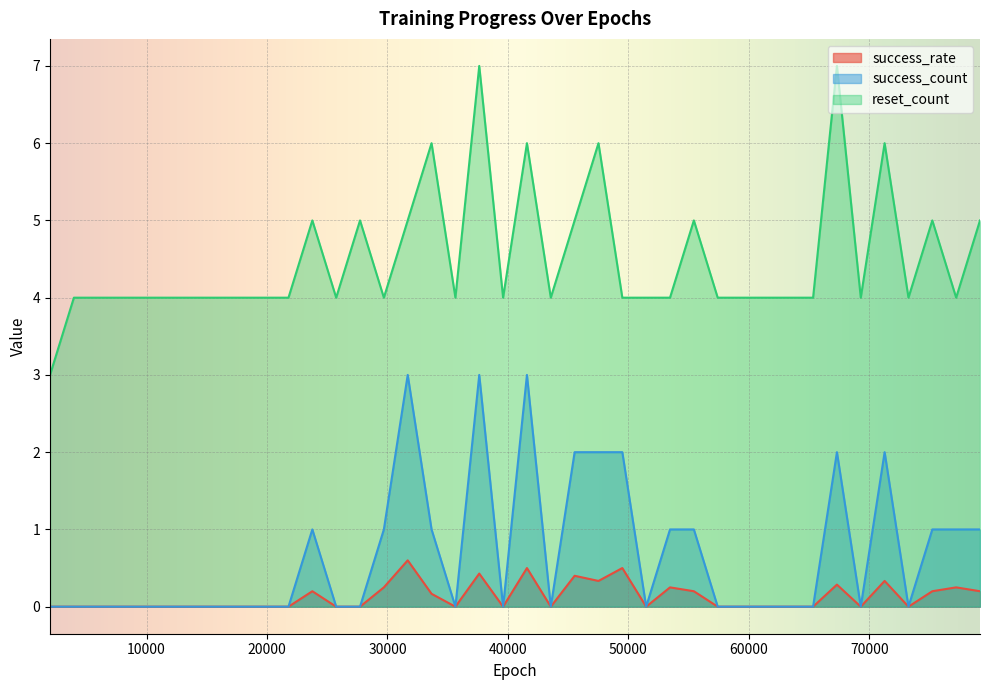

At 39600, list the series in order from smallest to largest.

success_rate, success_count, reset_count